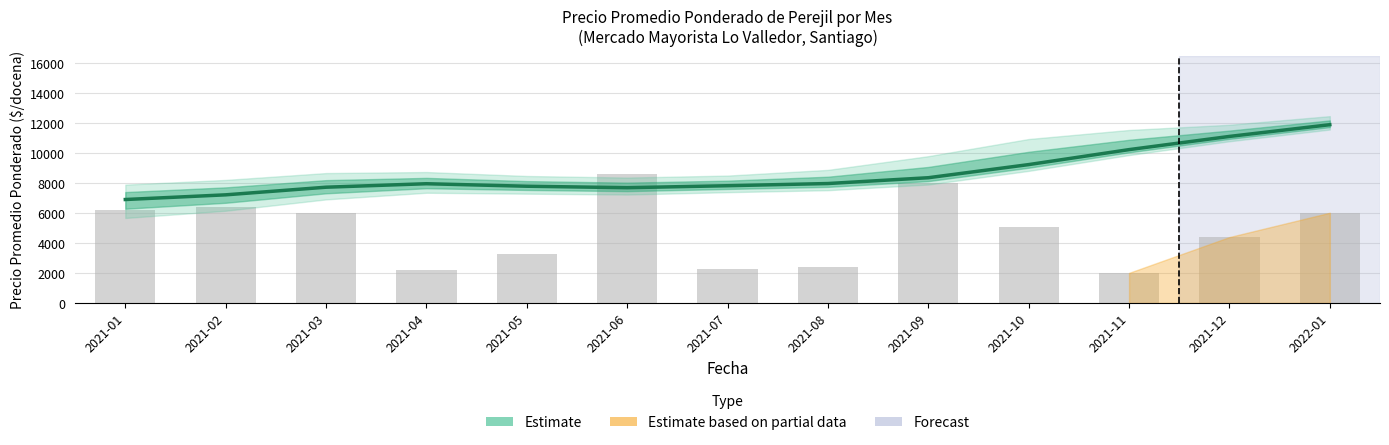

What is the average value of the Precio promedio ponderado series?

8605.6